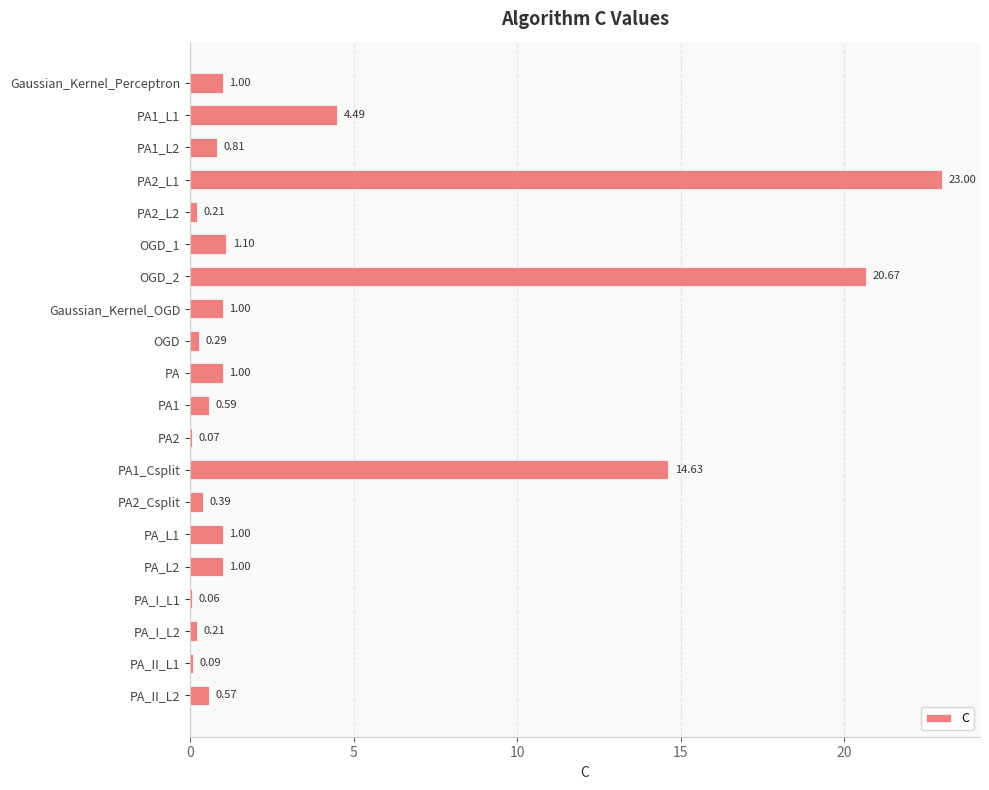

Which label corresponds to the largest value in the chart?

PA2_L1